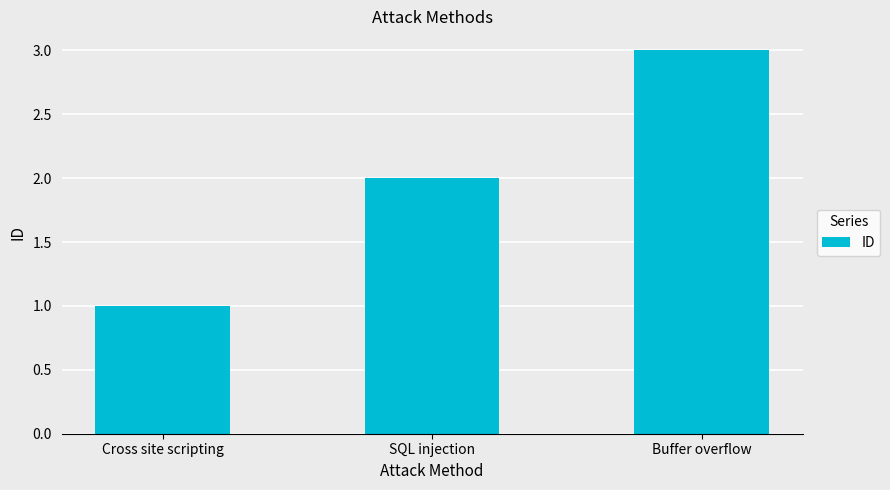

Does the chart contain any negative values?

No